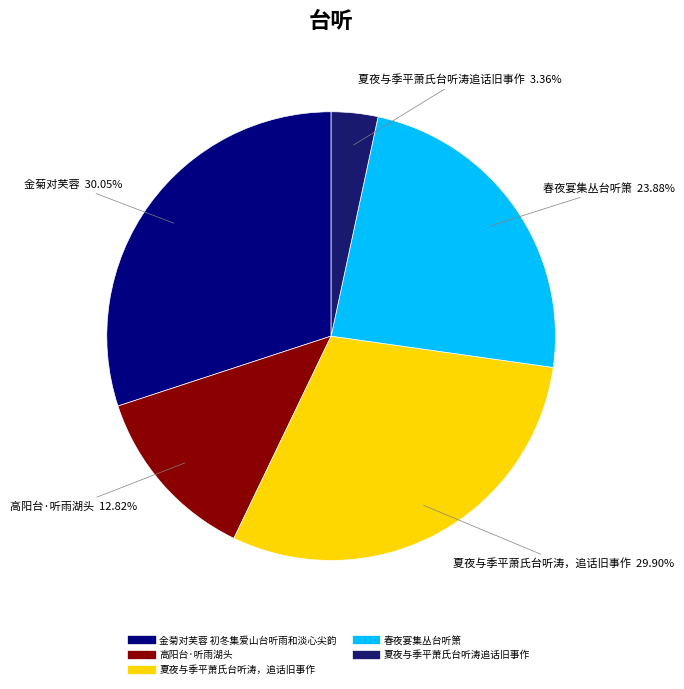

Which has a higher value, 金菊对芙蓉 初冬集爱山台听雨和淡心尖韵 or 高阳台·听雨湖头?

金菊对芙蓉 初冬集爱山台听雨和淡心尖韵